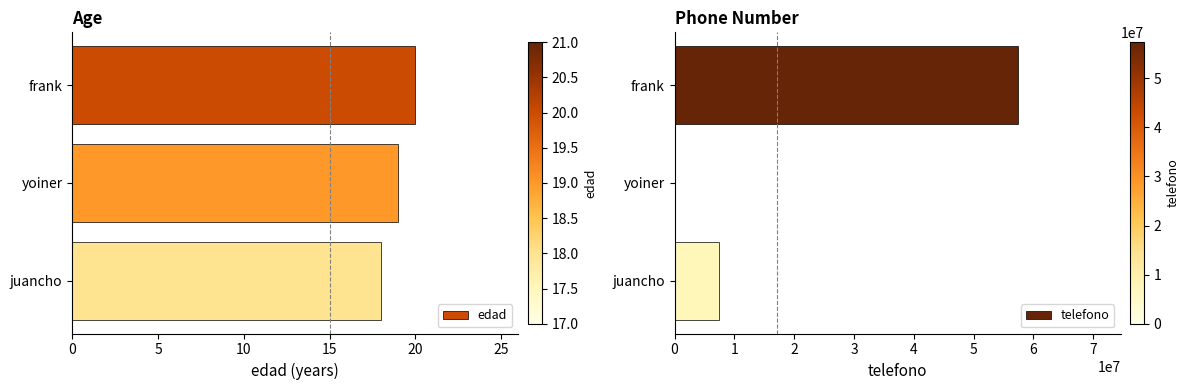

How many groups of bars are there?

3